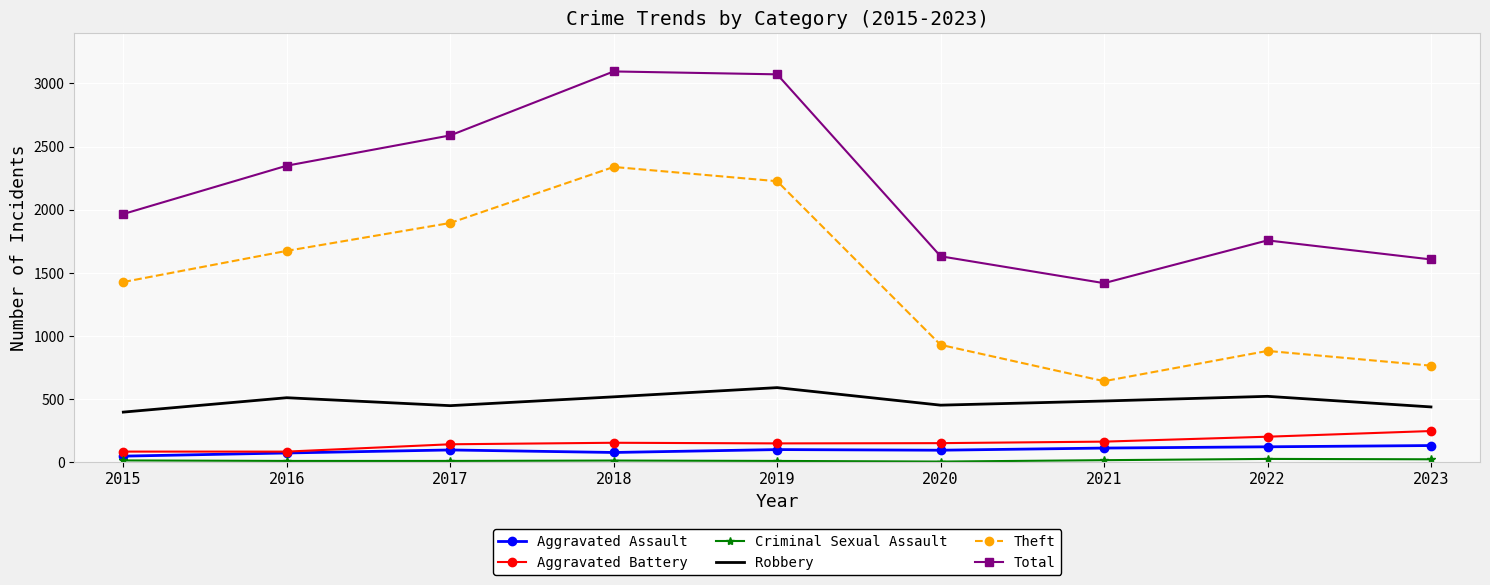

Which series has the largest range (max minus min)?

Theft